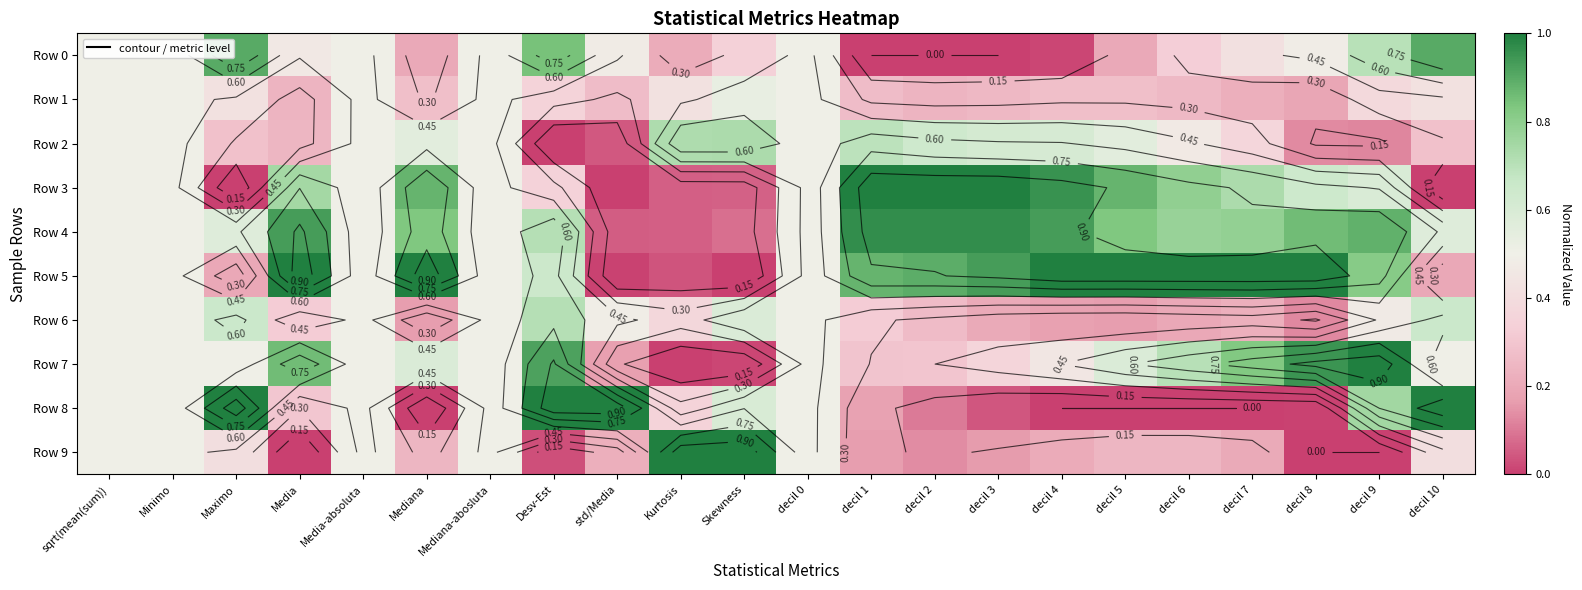

What is the greatest value displayed?

1.0